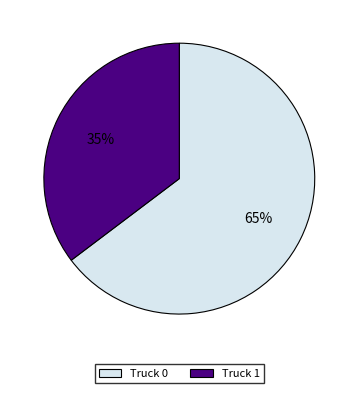

What percentage is the Truck 1 slice, to the nearest percent?

35%